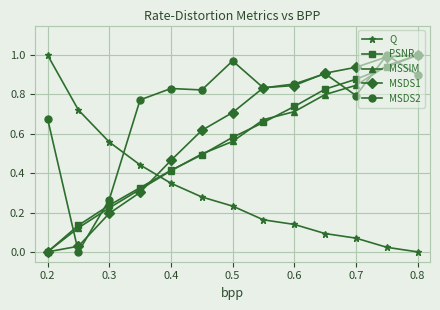

What is the sum of all MSDS2 values?

9.6